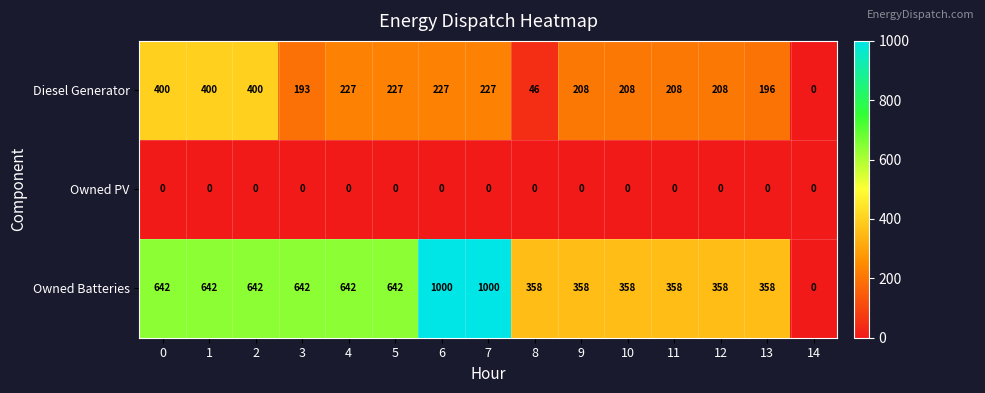

Which series has the largest range (max minus min)?

Owned Batteries